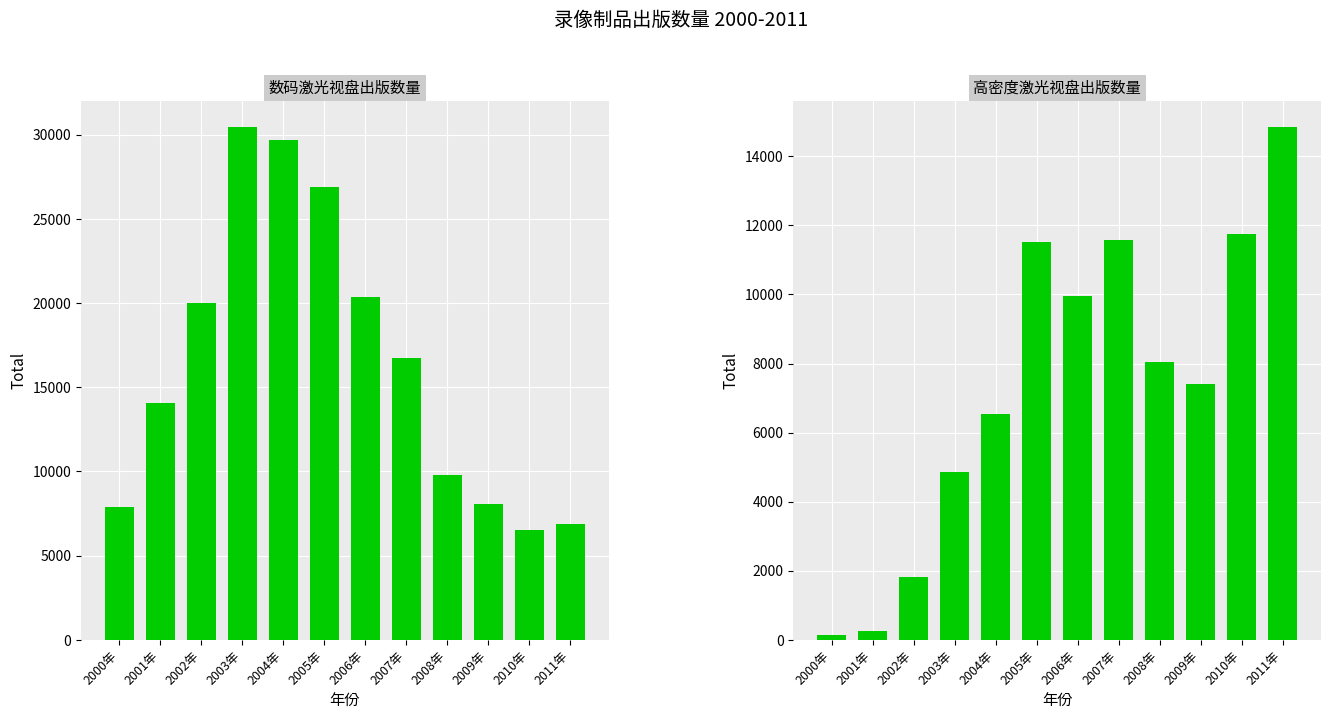

At which label does 数码激光视盘出版数量 first exceed 16722?

2002年